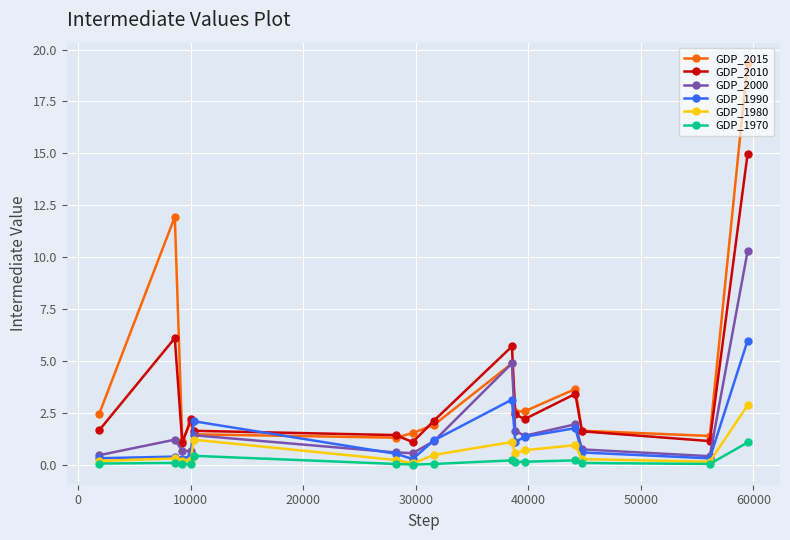

Which series has the largest total across all categories?

GDP_2015